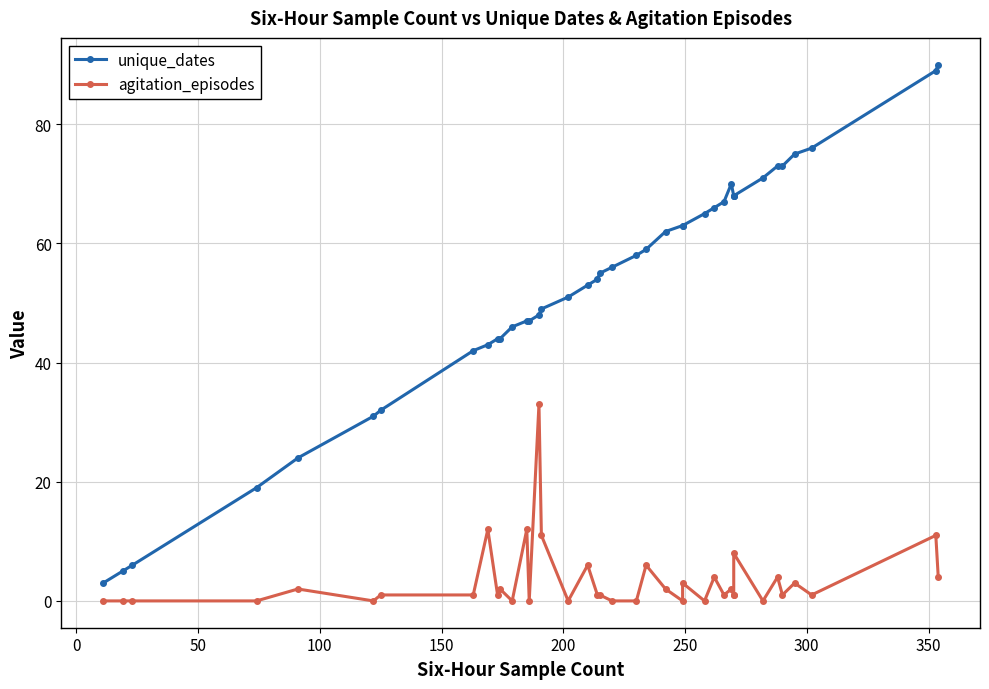

The agitation_episodes series shows 0 at 35. True or false?

False